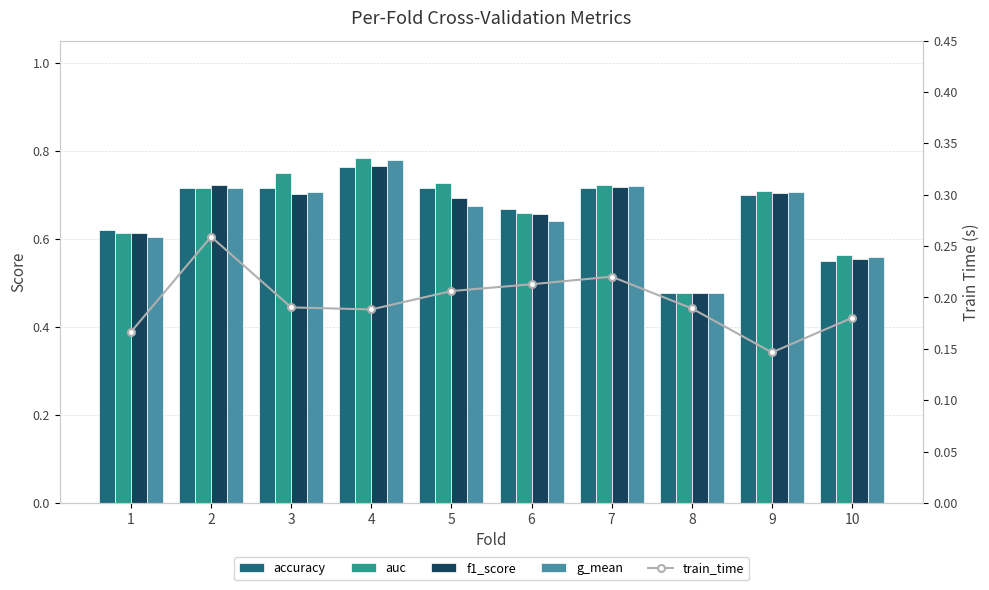

At which category is the sum across all series the highest?

4